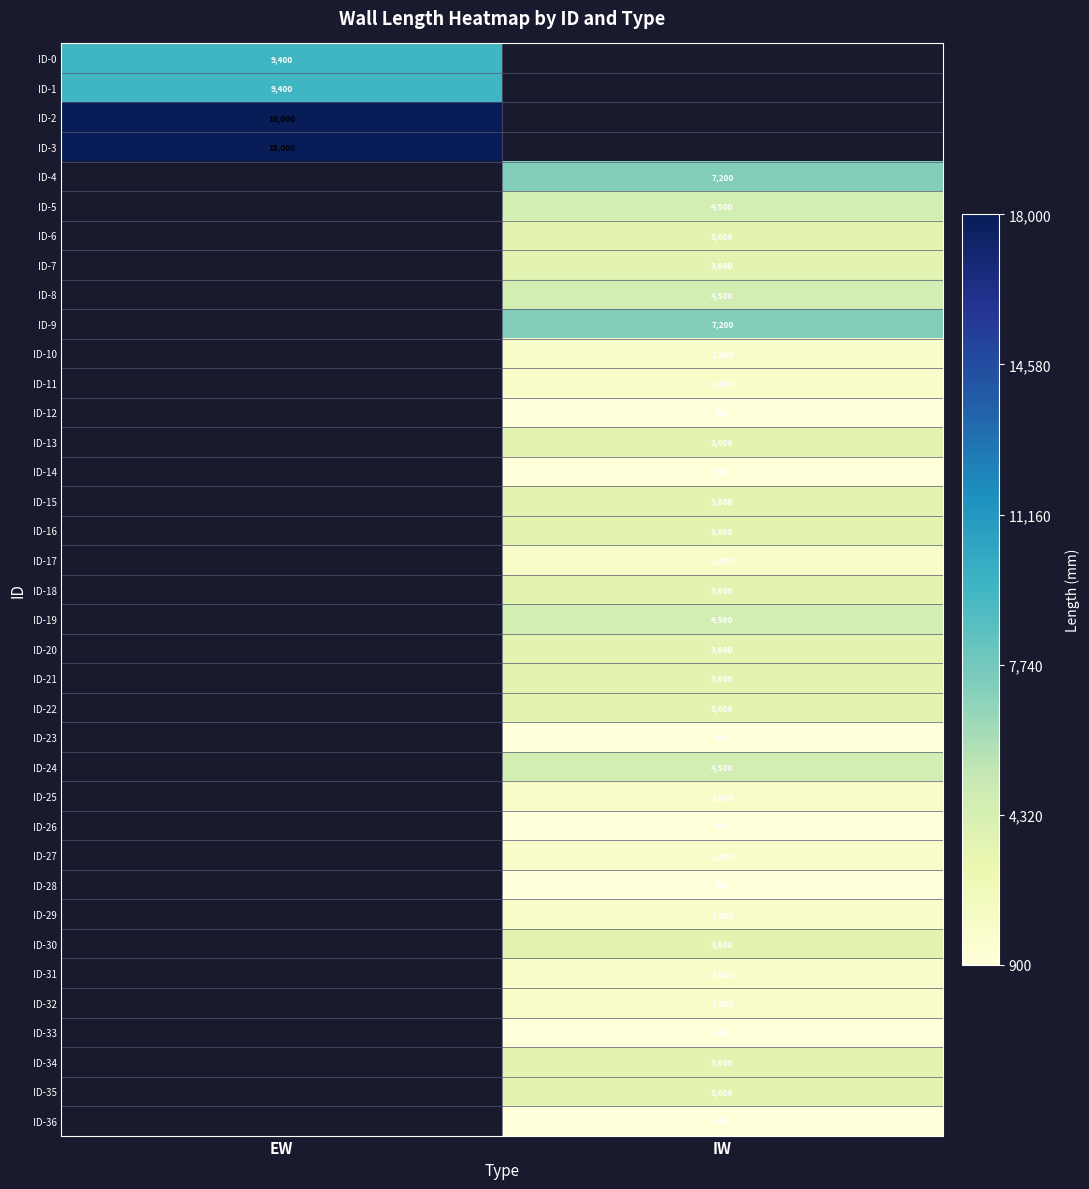

What is the spread (max minus min) of values at EW?

8600.0